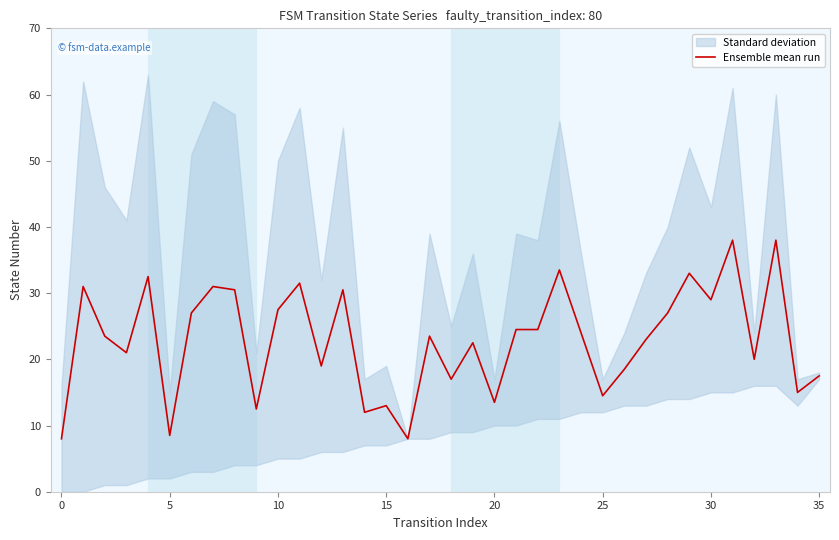

Which has a higher value, 25 or 31?

31